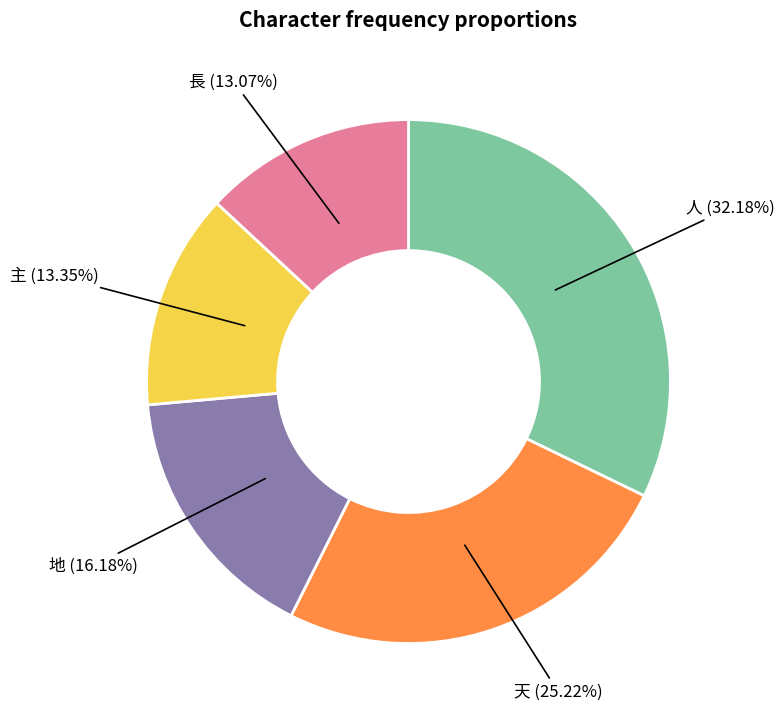

Is there a majority slice in this chart?

No